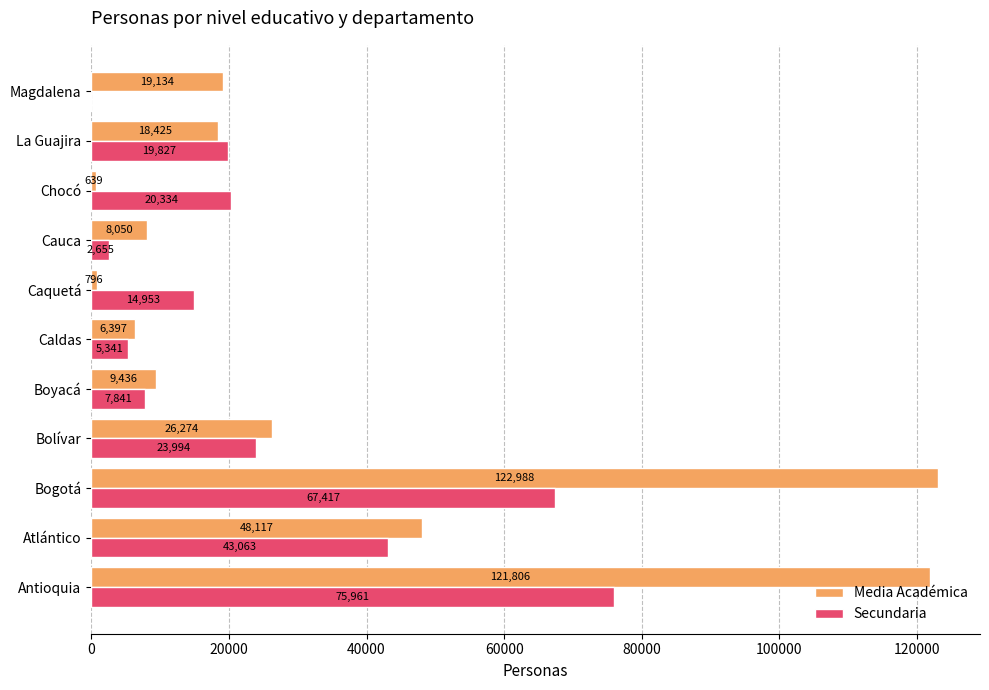

How many data points in Secundaria are above 19827?

6